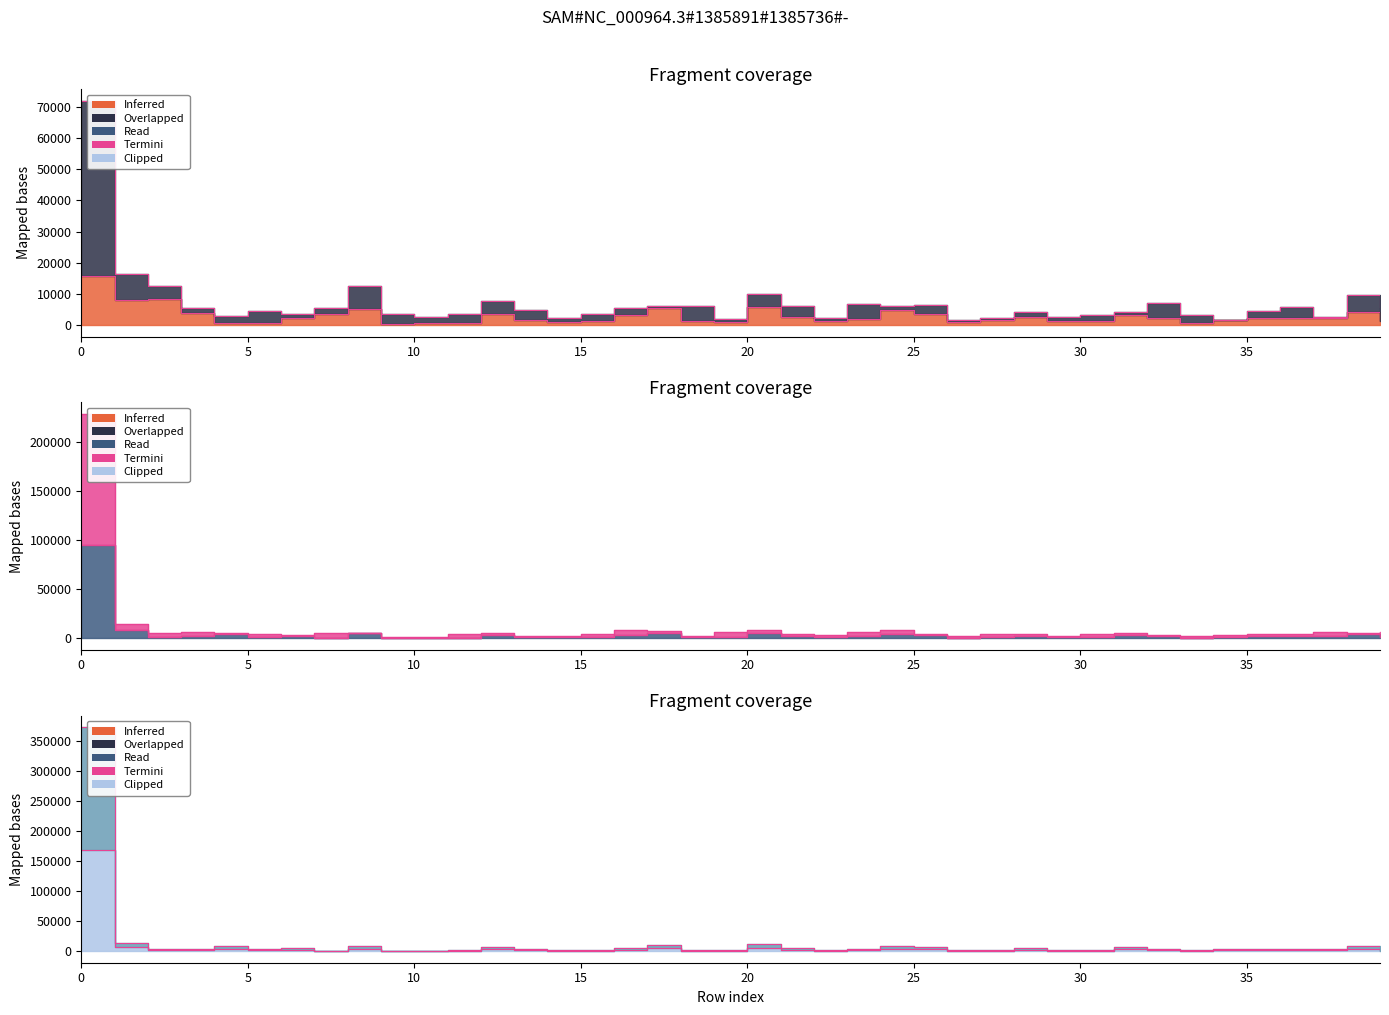

What is the difference between the maximum and minimum values in the 3 tracking series?

94477